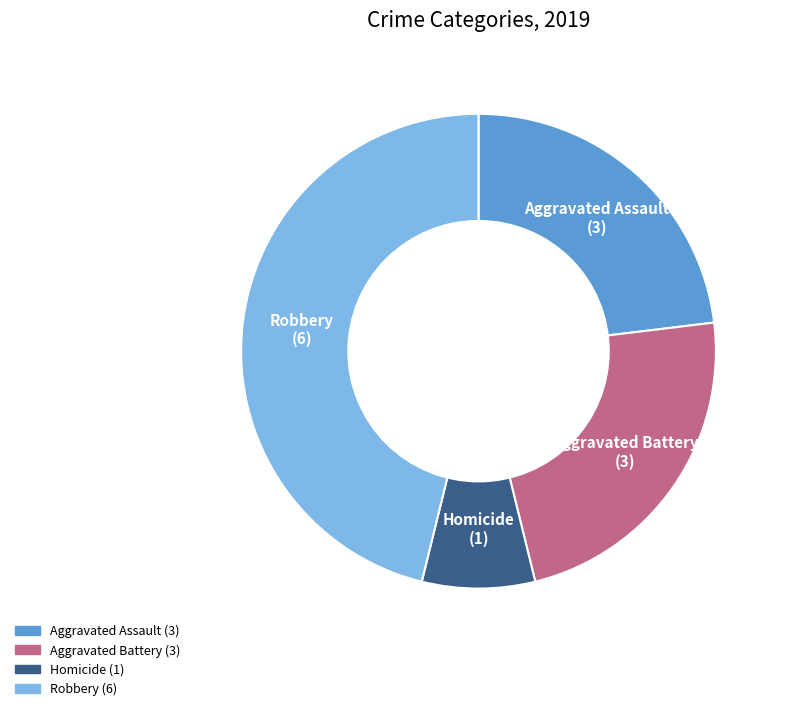

Does any single category account for the majority?

No